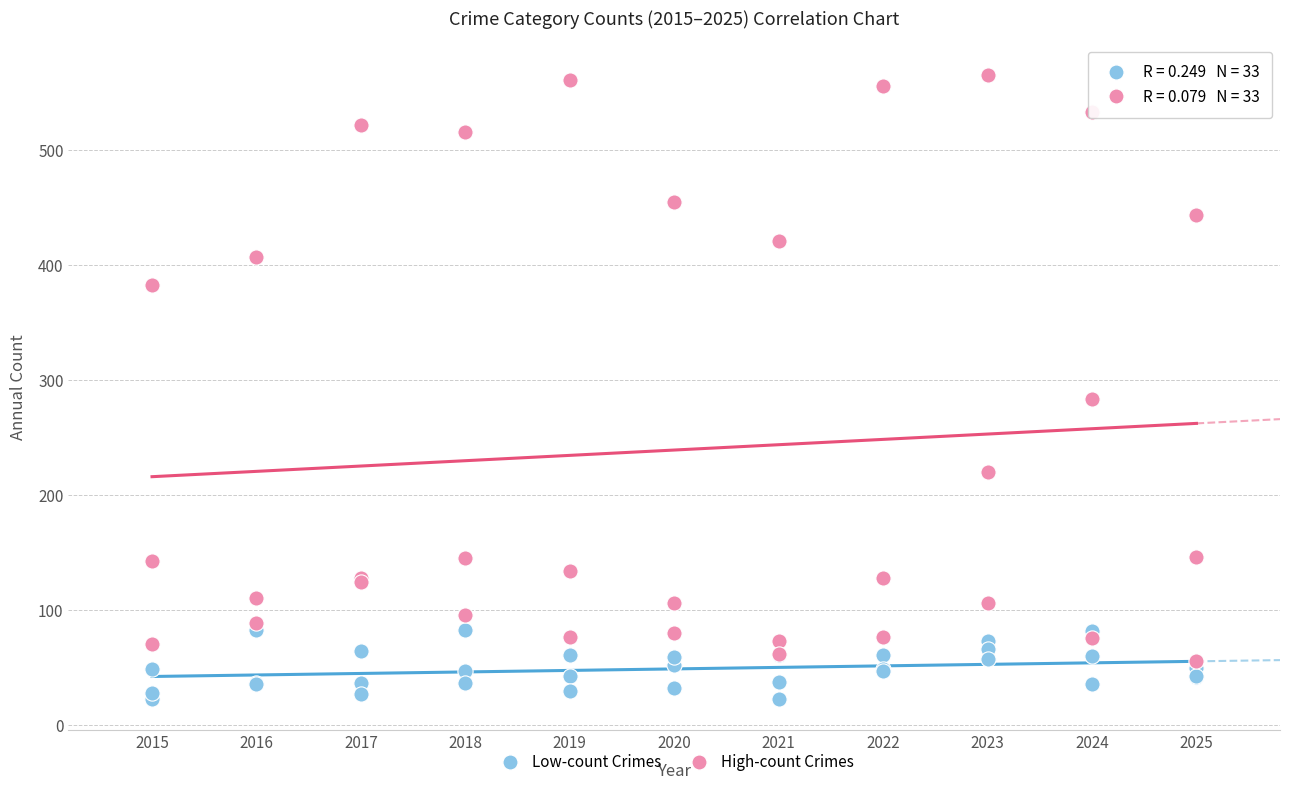

Across all series, what Y value is closest to 294?

284